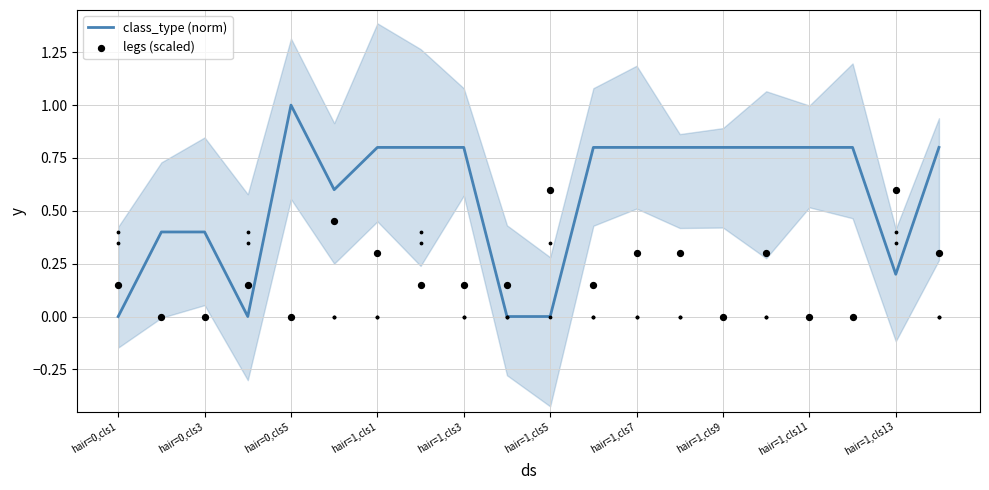

What is the total value across all series at 13?

1.1